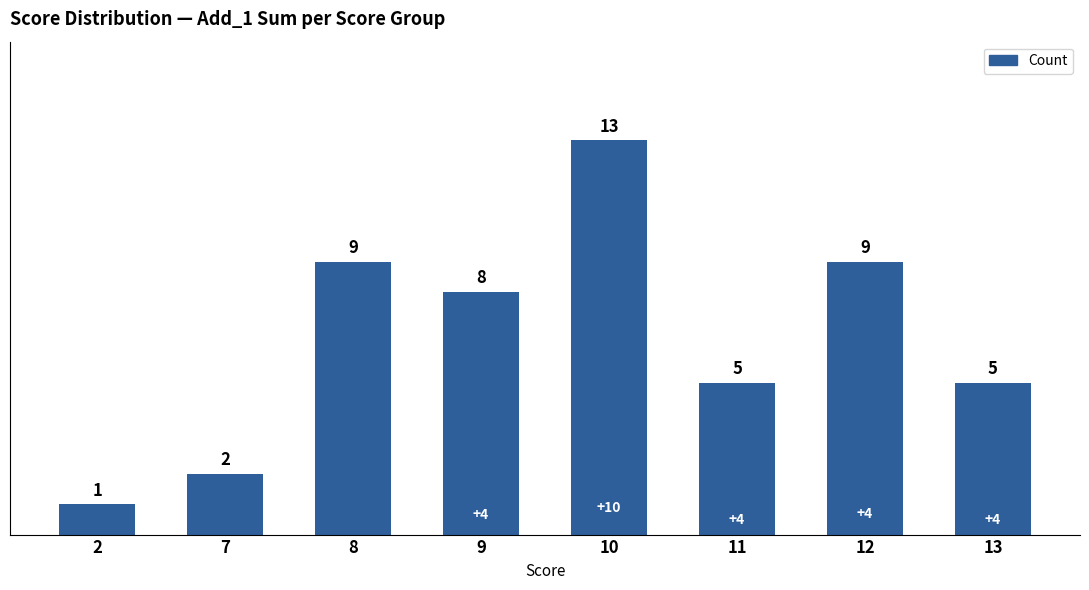

What is the smallest value displayed?

1